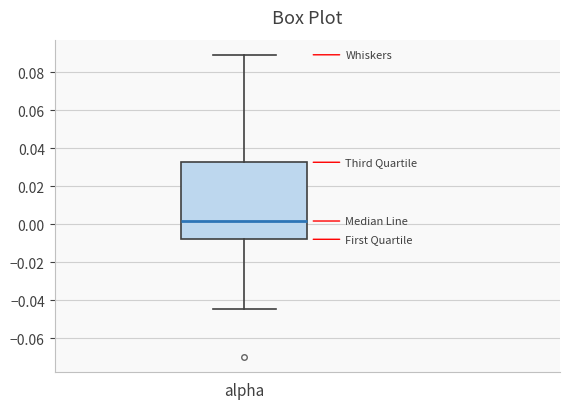

Transcribe this box plot: give where the median line is, the range the box spans, and where the two whiskers end, as read against the y-axis. The values are not printed on the chart, so give them approximately, as read against the axis.

median 0.002, box -0.008 to 0.032, whiskers -0.044 to 0.090